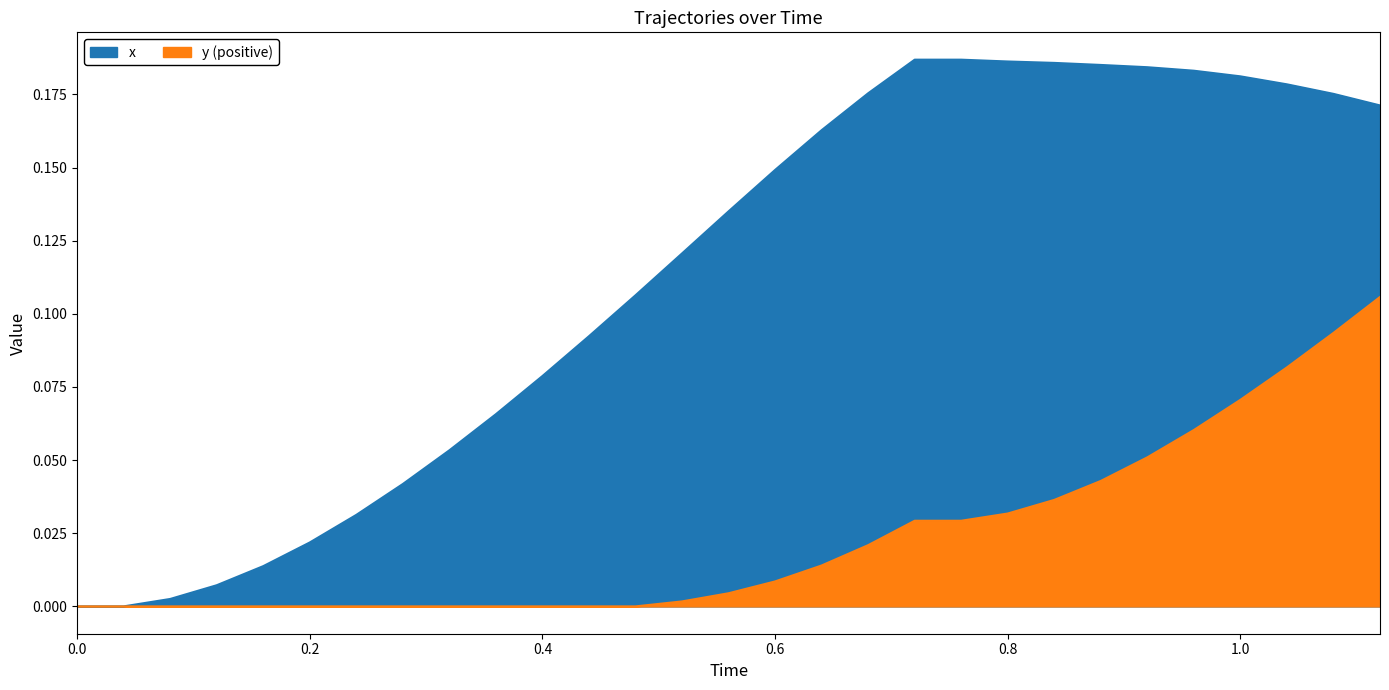

How many values in x are above zero?

27